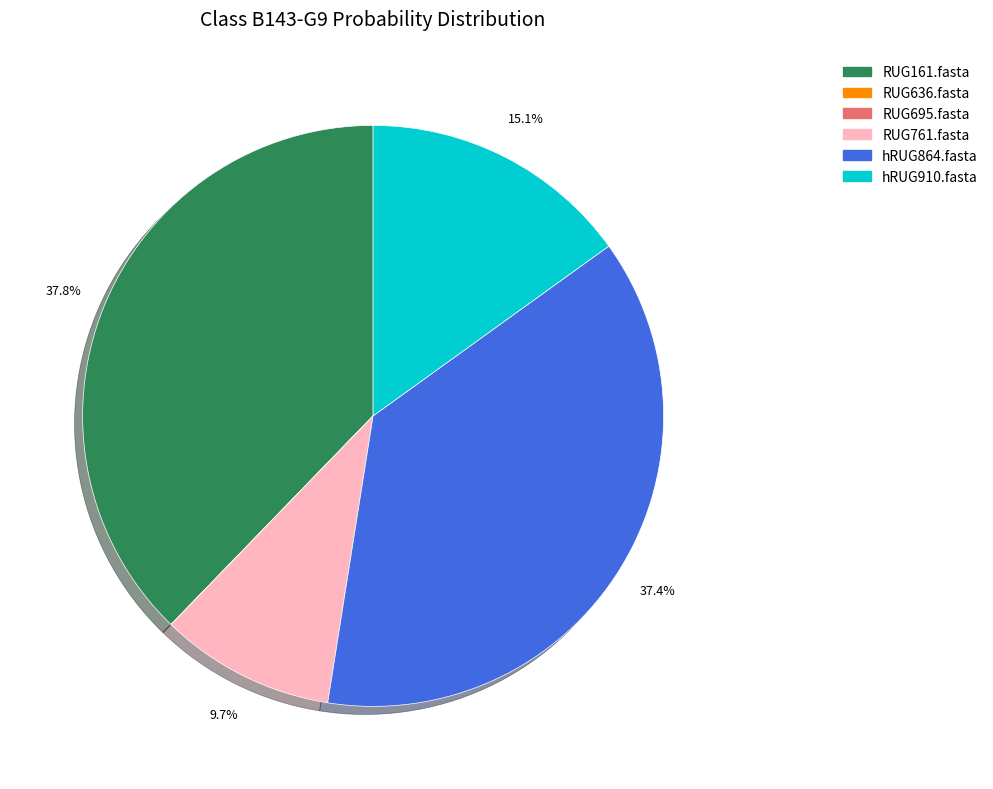

Is the sum of RUG761.fasta and RUG161.fasta greater than half?

No